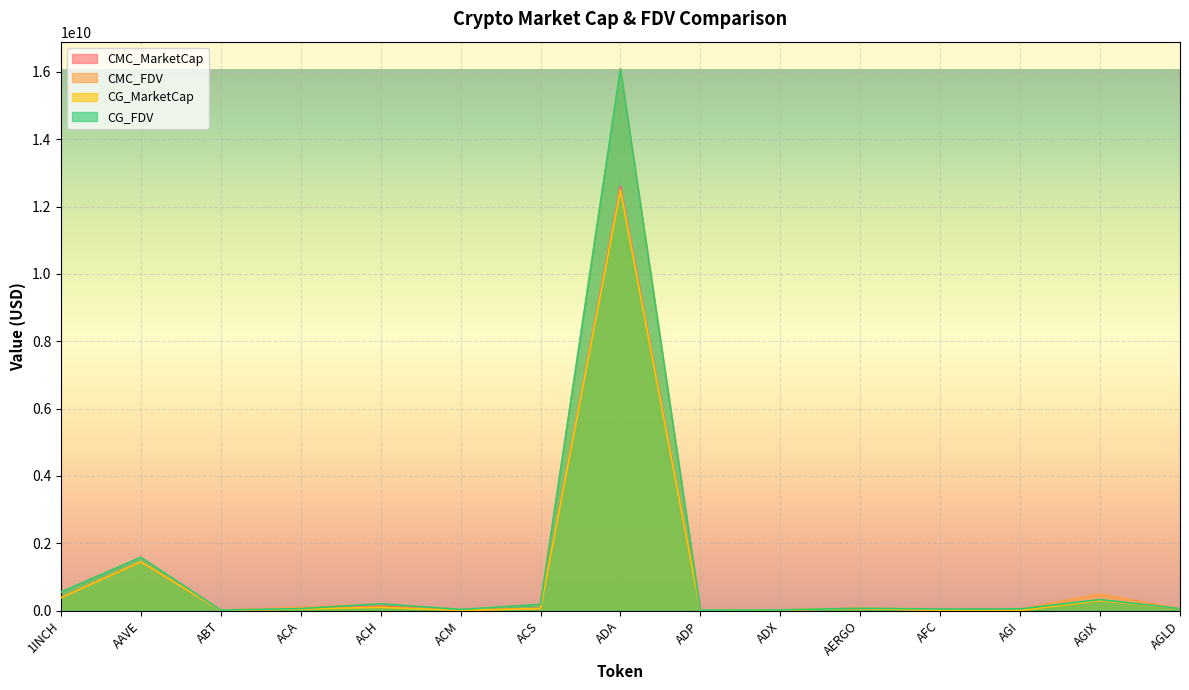

What is the difference between the maximum and minimum values in the CMC_MarketCap series?

12604247323.1